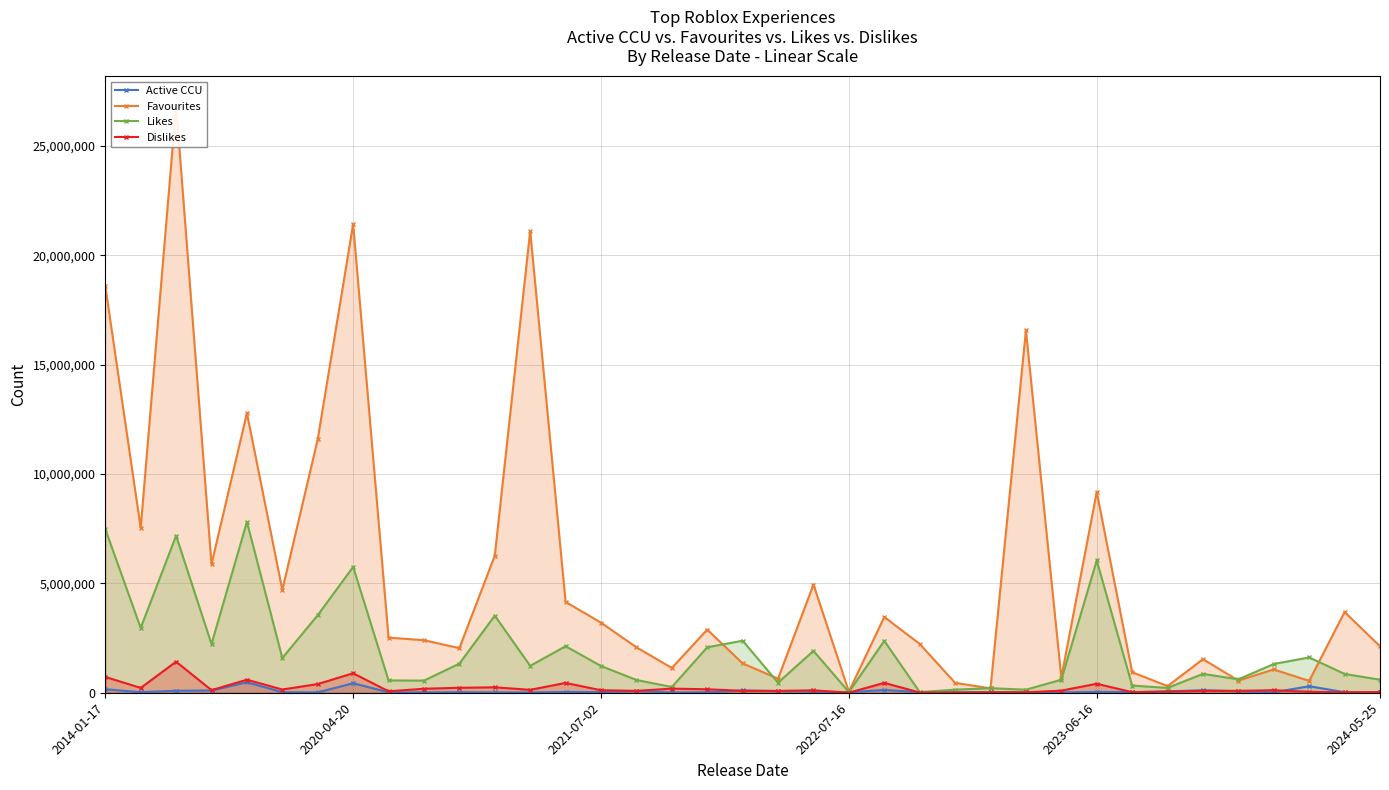

What is the highest value of the Dislikes series?

1419165